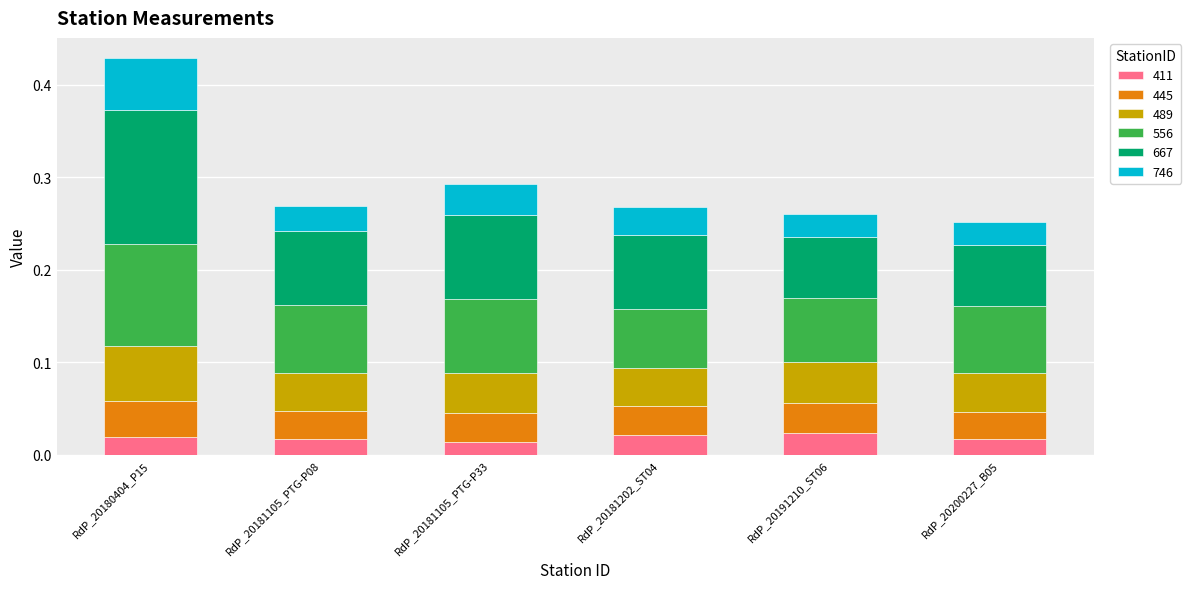

What is the total value across all series at RdP_20181202_ST04?

0.3